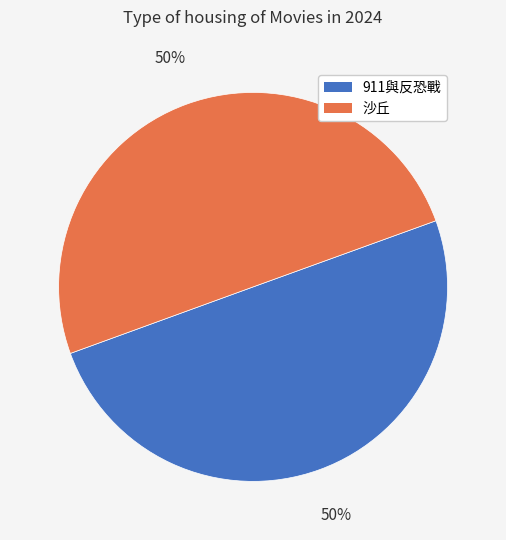

Approximately how many times larger is the value at 911與反恐戰 compared to 沙丘?

1.0